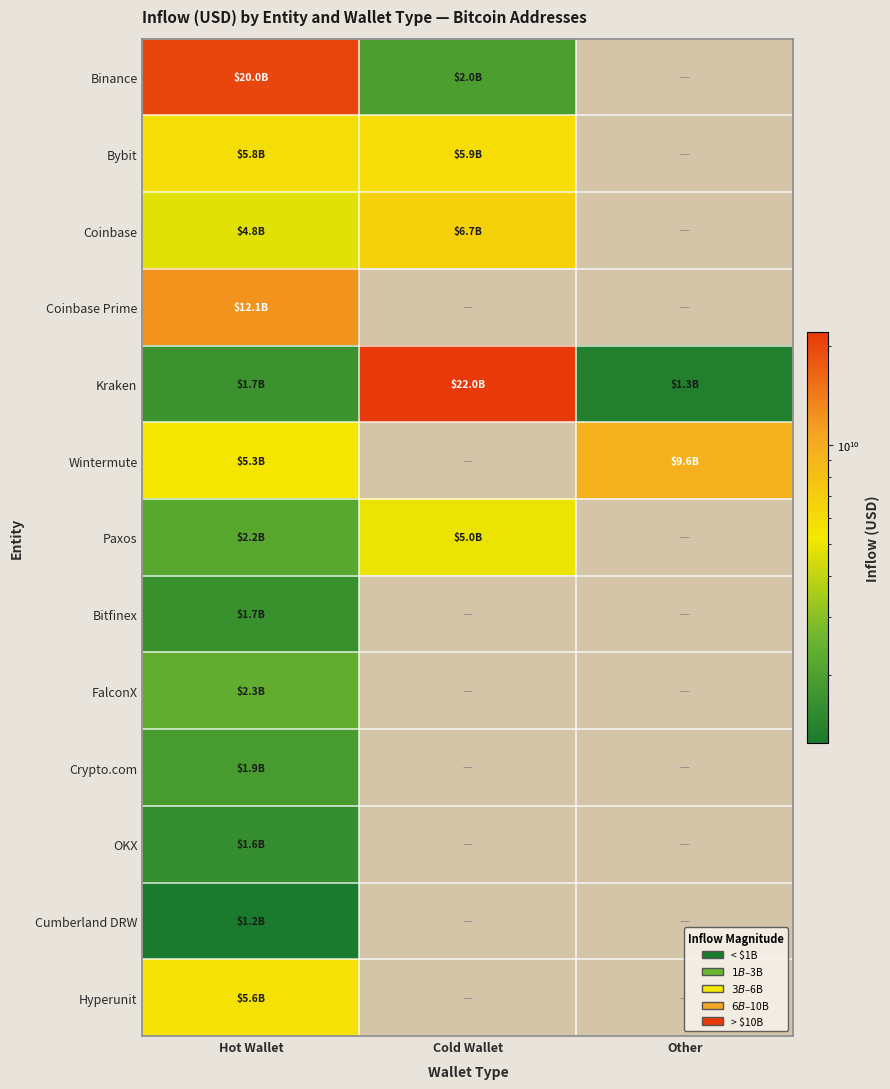

Which series has the largest total across all categories?

Kraken